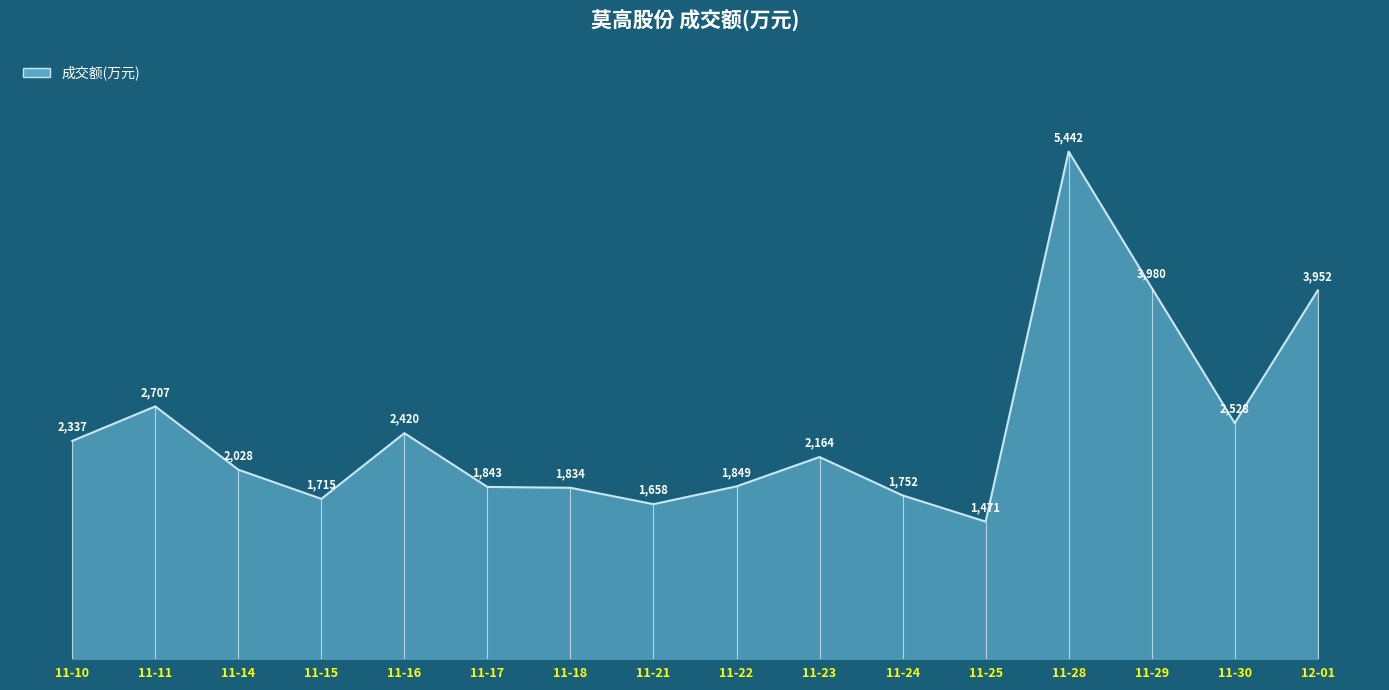

Rank the categories by value from lowest to highest.

11-25, 11-21, 11-15, 11-24, 11-18, 11-17, 11-22, 11-14, 11-23, 11-10, 11-16, 11-30, 11-11, 12-01, 11-29, 11-28